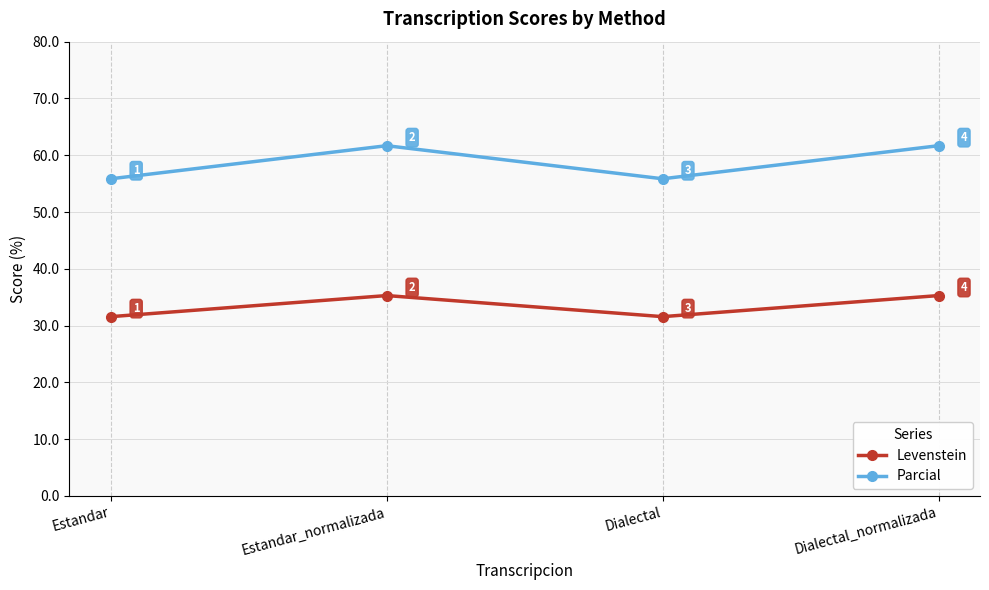

What is the value of the Parcial point at the 4th from the left?

61.7